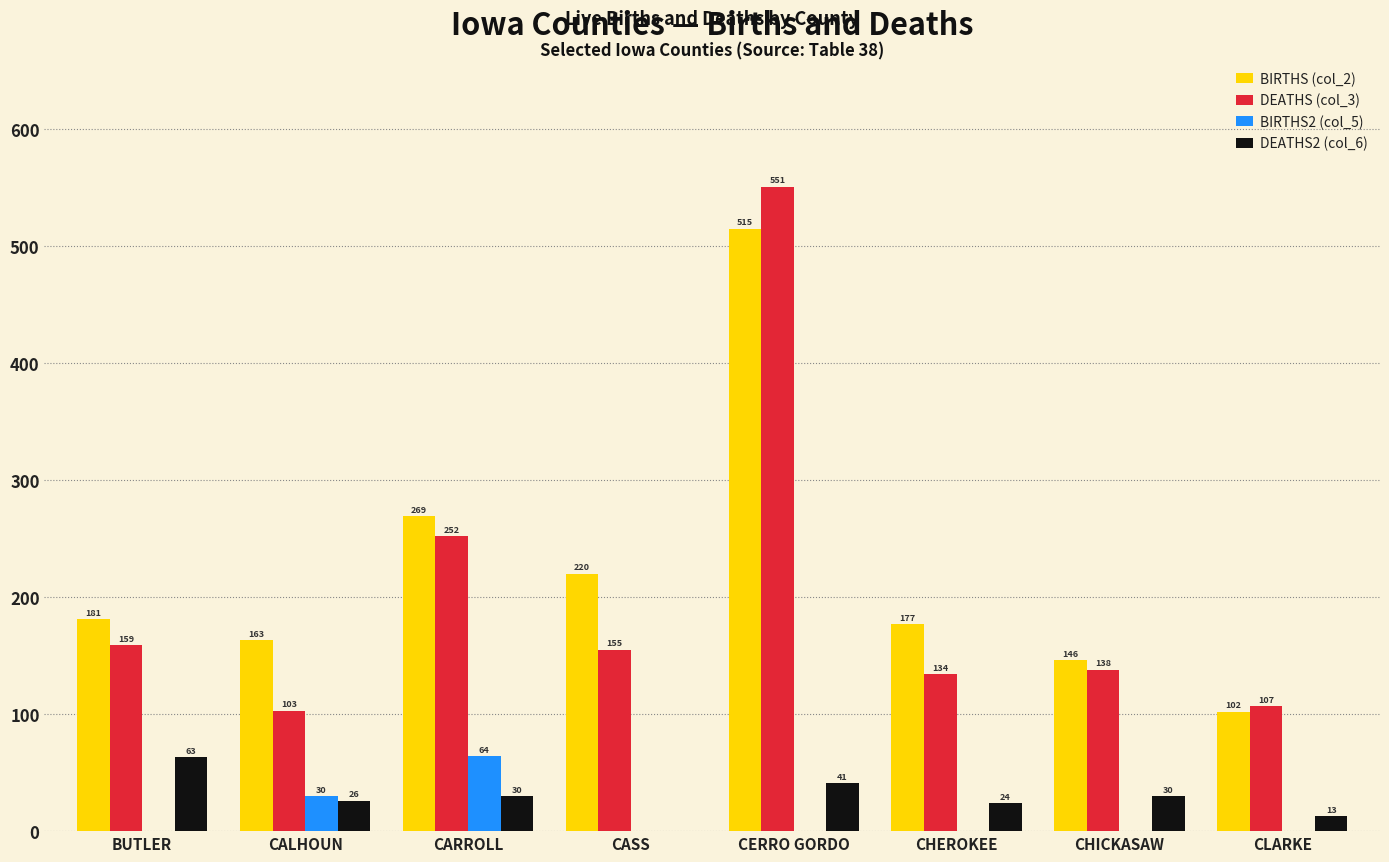

What is the sum of the BIRTHS (col_2) values at CASS and CARROLL?

489